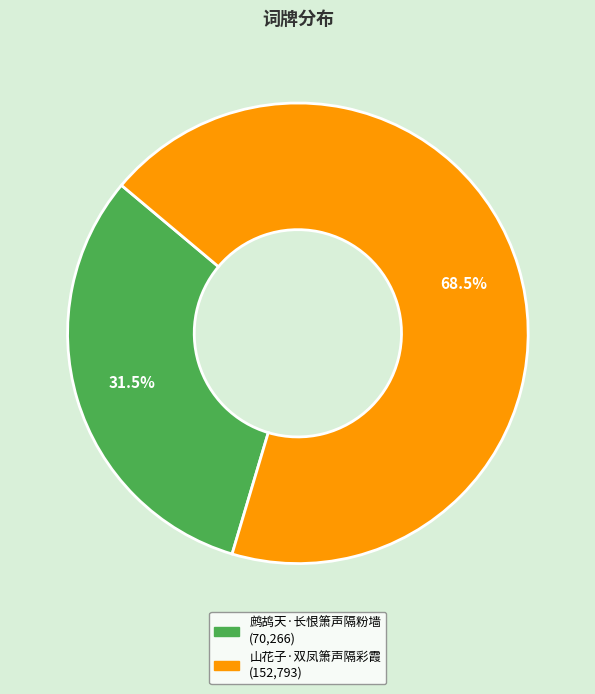

Is there a majority slice in this chart?

Yes